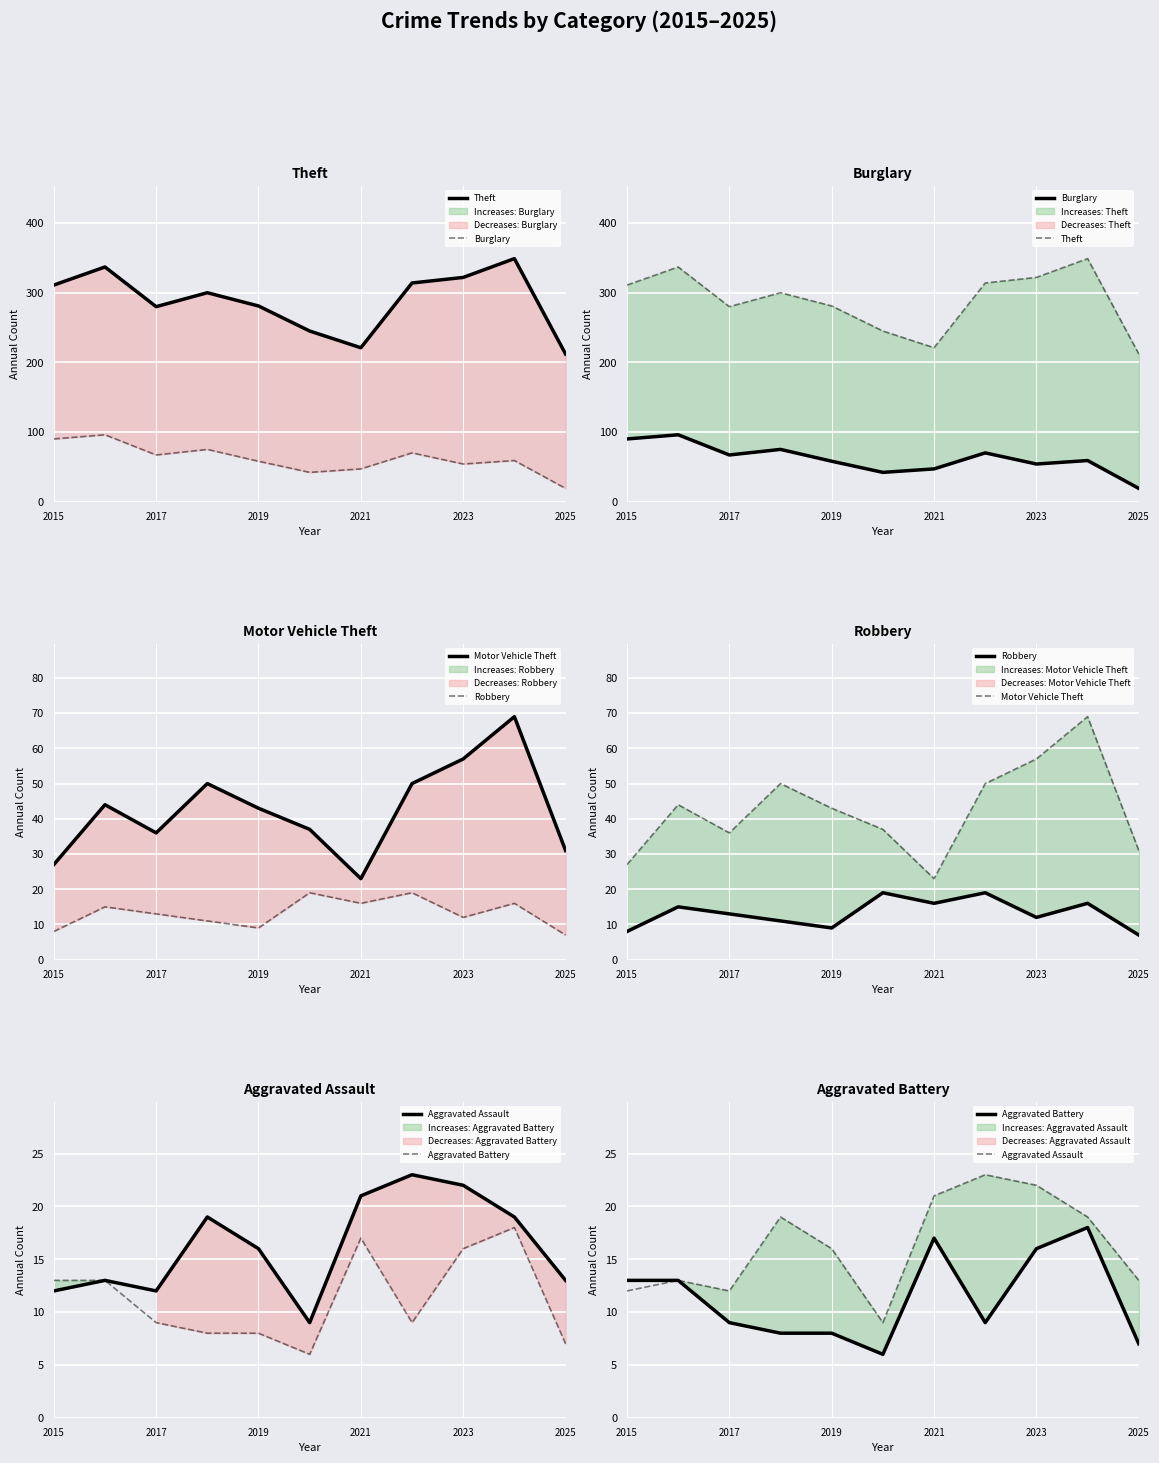

At how many categories does at least one series exceed 284?

6